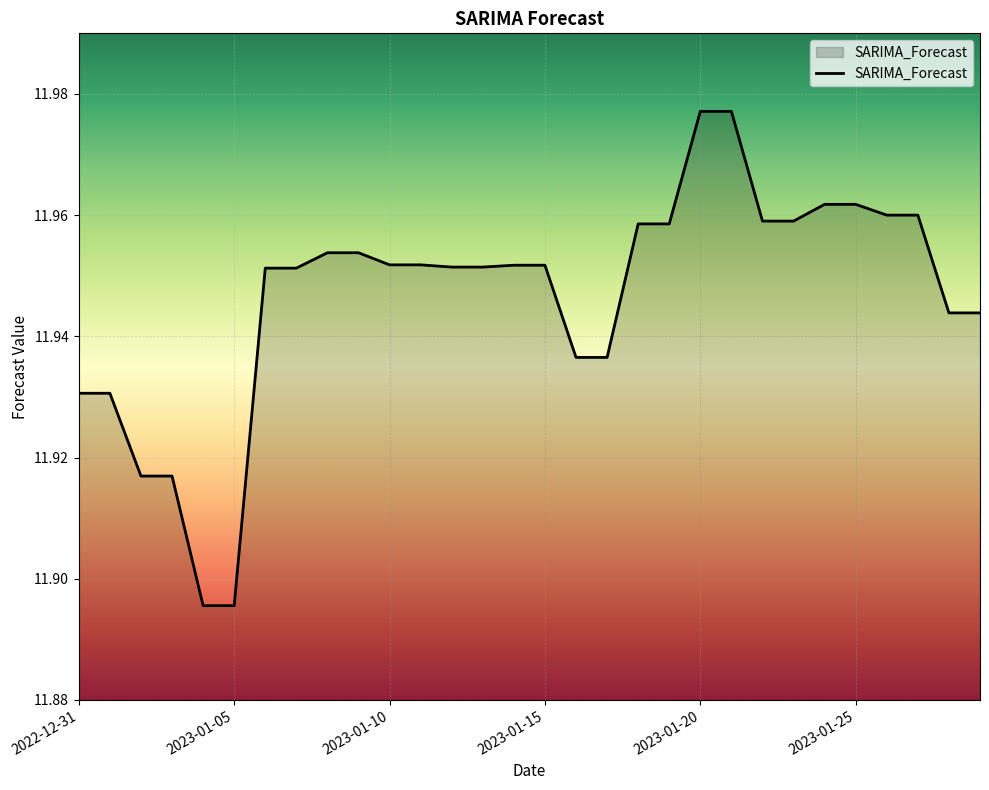

How many values are between 11 and 12?

30